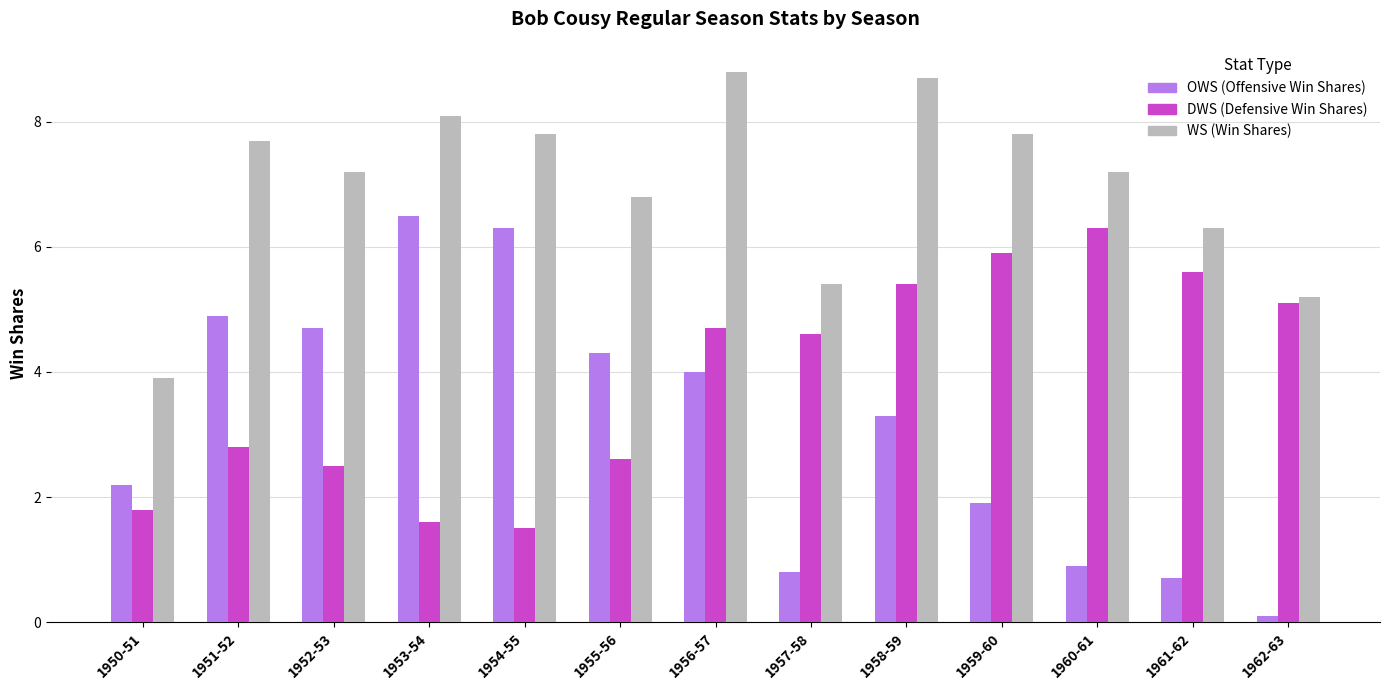

Reading left to right, what are all the values shown in this chart?

OWS: 1950-51=2.2	1951-52=4.9	1952-53=4.7	1953-54=6.5	1954-55=6.3	1955-56=4.3	1956-57=4.0	1957-58=0.8	1958-59=3.3	1959-60=1.9	1960-61=0.9	1961-62=0.7	1962-63=0.1
DWS: 1950-51=1.8	1951-52=2.8	1952-53=2.5	1953-54=1.6	1954-55=1.5	1955-56=2.6	1956-57=4.7	1957-58=4.6	1958-59=5.4	1959-60=5.9	1960-61=6.3	1961-62=5.6	1962-63=5.1
WS: 1950-51=3.9	1951-52=7.7	1952-53=7.2	1953-54=8.1	1954-55=7.8	1955-56=6.8	1956-57=8.8	1957-58=5.4	1958-59=8.7	1959-60=7.8	1960-61=7.2	1961-62=6.3	1962-63=5.2